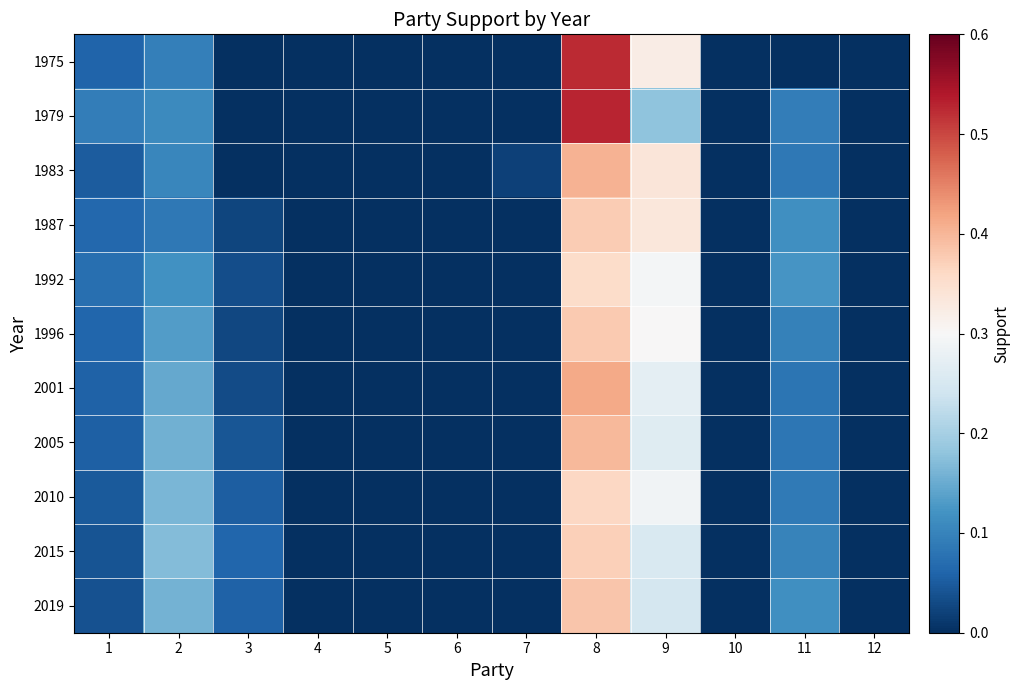

Reading left to right, list all the values displayed in this chart.

1975: 1=0.1	2=0.1	3=0.0	4=0.0	5=0.0	6=0.0	7=0.0	8=0.5	9=0.3	10=0.0	11=0.0	12=0.0
1979: 1=0.1	2=0.1	3=0.0	4=0.0	5=0.0	6=0.0	7=0.0	8=0.5	9=0.2	10=0.0	11=0.1	12=0.0
1983: 1=0.1	2=0.1	3=0.0	4=0.0	5=0.0	6=0.0	7=0.0	8=0.4	9=0.3	10=0.0	11=0.1	12=0.0
1987: 1=0.1	2=0.1	3=0.0	4=0.0	5=0.0	6=0.0	7=0.0	8=0.4	9=0.3	10=0.0	11=0.1	12=0.0
1992: 1=0.1	2=0.1	3=0.0	4=0.0	5=0.0	6=0.0	7=0.0	8=0.4	9=0.3	10=0.0	11=0.1	12=0.0
1996: 1=0.1	2=0.1	3=0.0	4=0.0	5=0.0	6=0.0	7=0.0	8=0.4	9=0.3	10=0.0	11=0.1	12=0.0
2001: 1=0.1	2=0.1	3=0.0	4=0.0	5=0.0	6=0.0	7=0.0	8=0.4	9=0.3	10=0.0	11=0.1	12=0.0
2005: 1=0.1	2=0.2	3=0.0	4=0.0	5=0.0	6=0.0	7=0.0	8=0.4	9=0.3	10=0.0	11=0.1	12=0.0
2010: 1=0.0	2=0.2	3=0.1	4=0.0	5=0.0	6=0.0	7=0.0	8=0.4	9=0.3	10=0.0	11=0.1	12=0.0
2015: 1=0.0	2=0.2	3=0.1	4=0.0	5=0.0	6=0.0	7=0.0	8=0.4	9=0.3	10=0.0	11=0.1	12=0.0
2019: 1=0.0	2=0.2	3=0.1	4=0.0	5=0.0	6=0.0	7=0.0	8=0.4	9=0.2	10=0.0	11=0.1	12=0.0